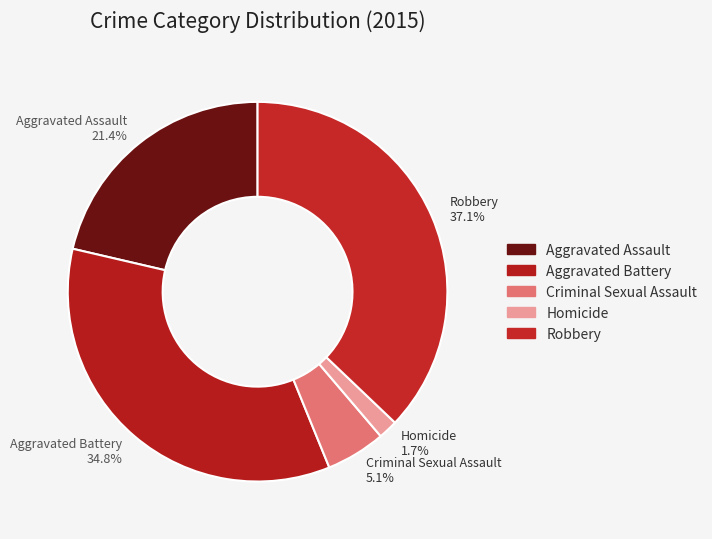

The Aggravated Assault slice represents 21% of the pie. True or false?

True